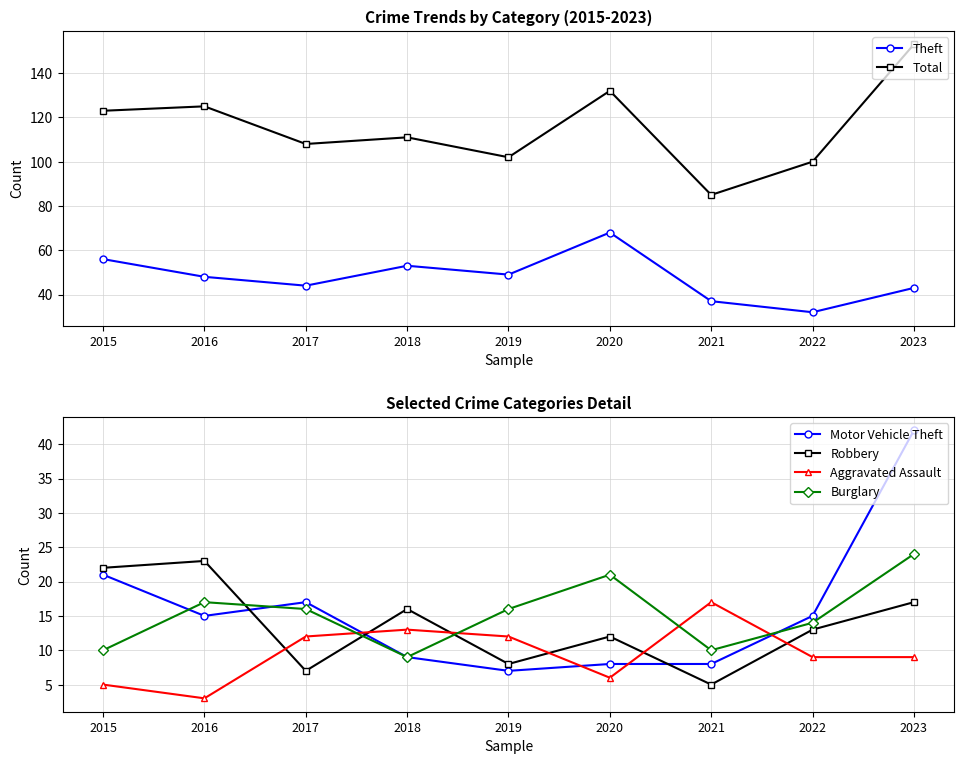

True or false: Burglary and Total cross at least once.

False